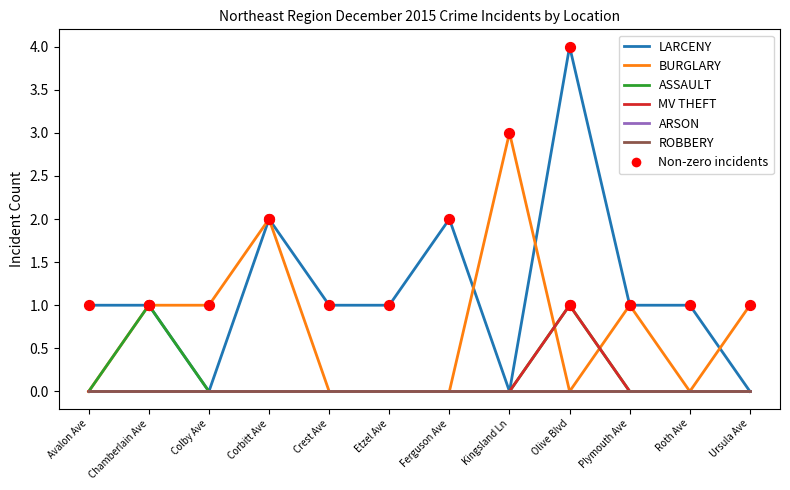

Which series has the largest total across all categories?

LARCENY